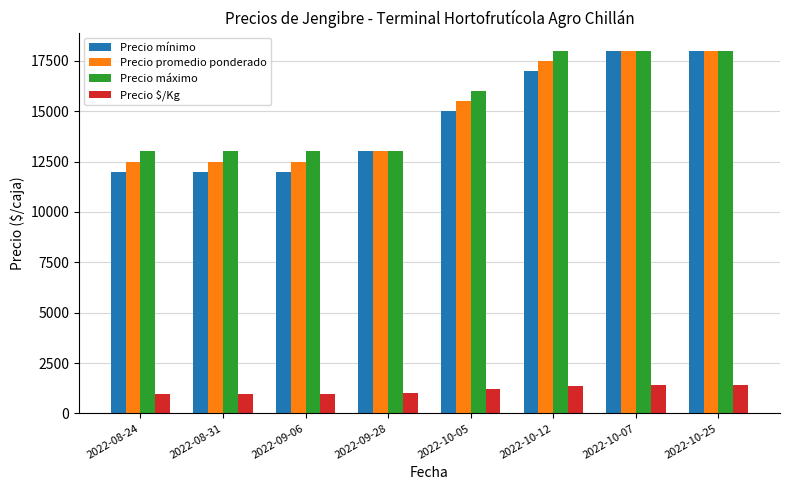

What is the value of the Precio $/Kg bar at the 5th from the left?

1192